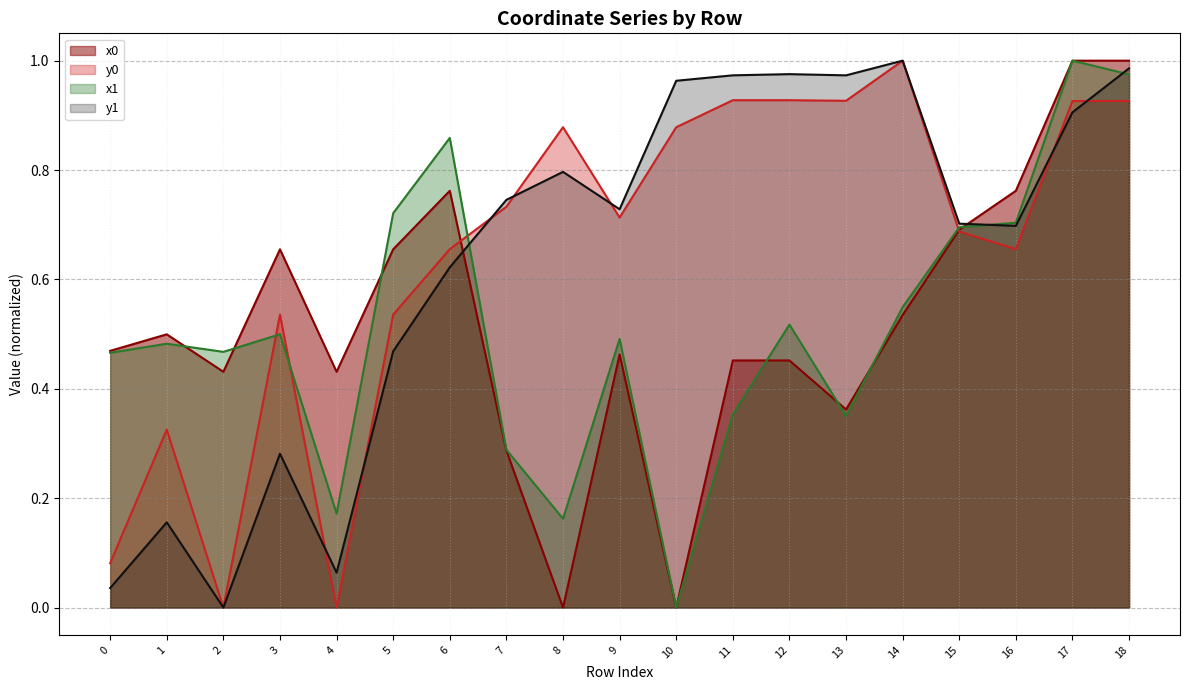

How many lines are shown in the chart?

4